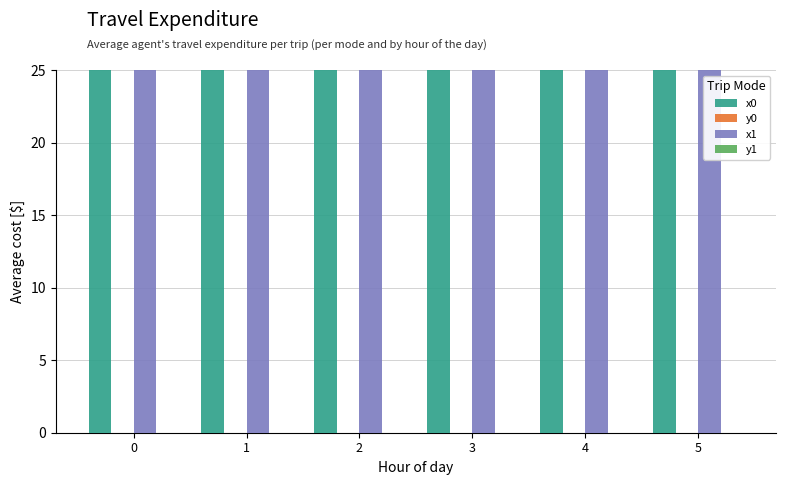

The value of x1 at 3 is 25.0. True or false?

True